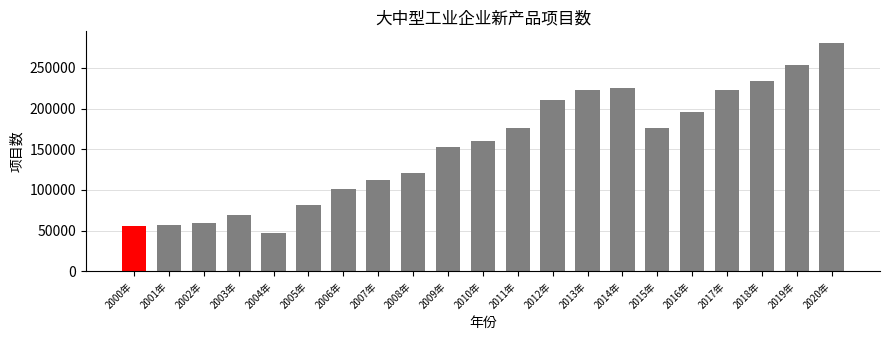

How many data points are less than 159637?

10